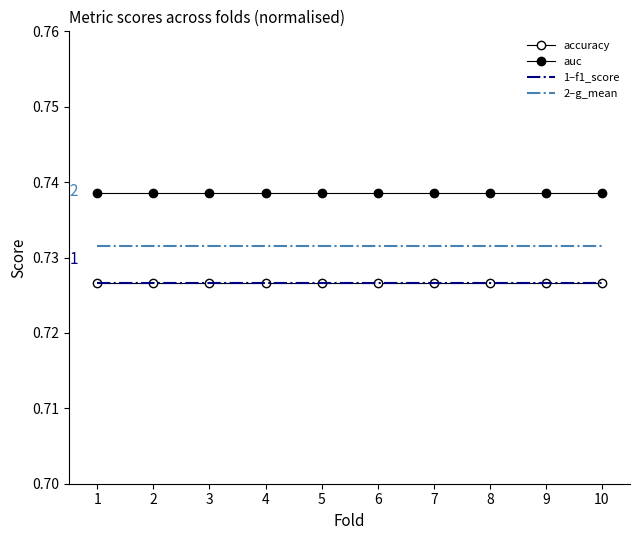

Reading left to right, what are all the values shown in this chart?

accuracy: 0.7	0.7	0.7	0.7	0.7	0.7	0.7	0.7	0.7	0.7
auc: 0.7	0.7	0.7	0.7	0.7	0.7	0.7	0.7	0.7	0.7
f1_score: 0.7	0.7	0.7	0.7	0.7	0.7	0.7	0.7	0.7	0.7
g_mean: 0.7	0.7	0.7	0.7	0.7	0.7	0.7	0.7	0.7	0.7